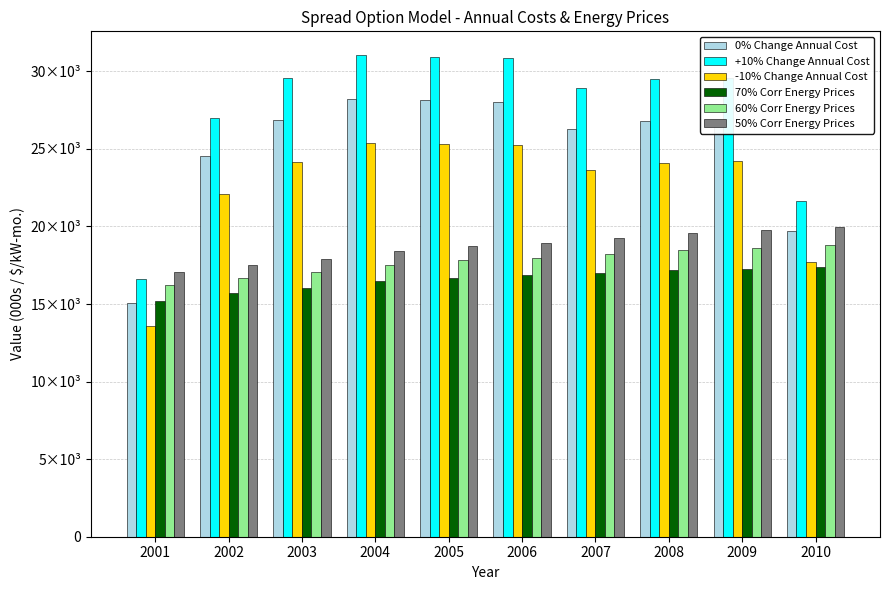

Does the chart contain stacked bars?

No